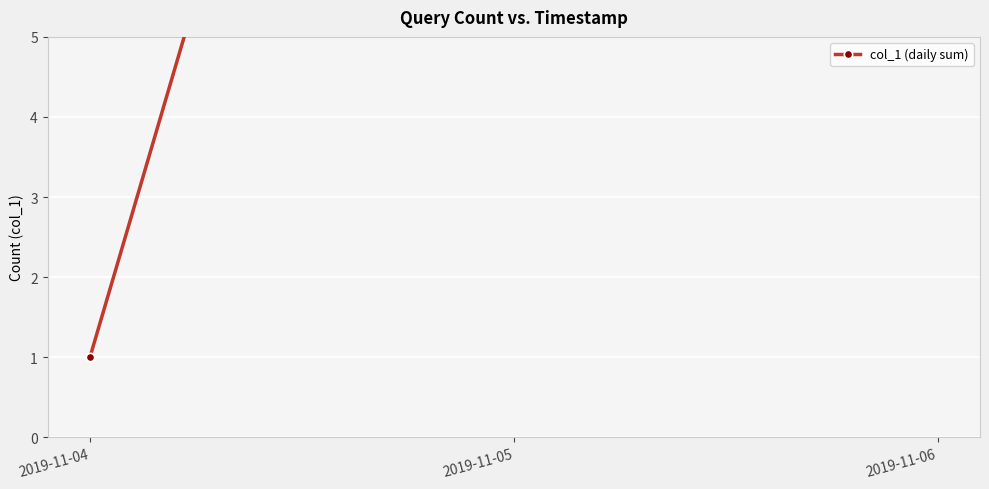

Does the chart display data point markers on the line(s)?

Yes